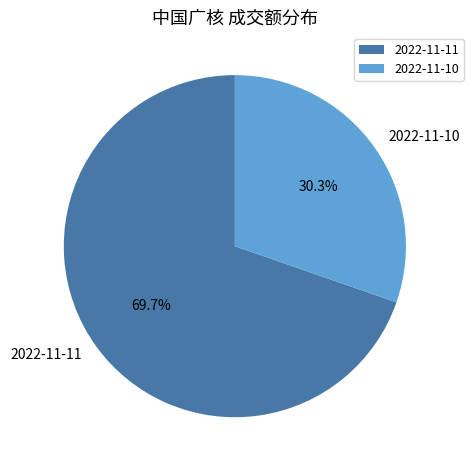

True or false: 2022-11-10 accounts for 40% of the total.

False